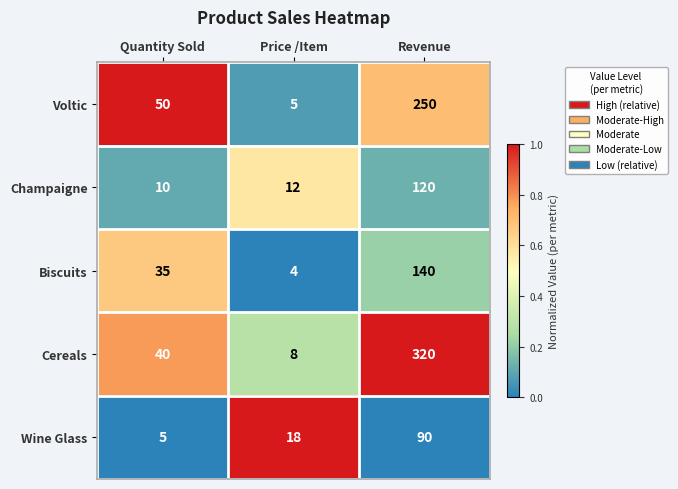

Which series has the largest total across all categories?

Cereals